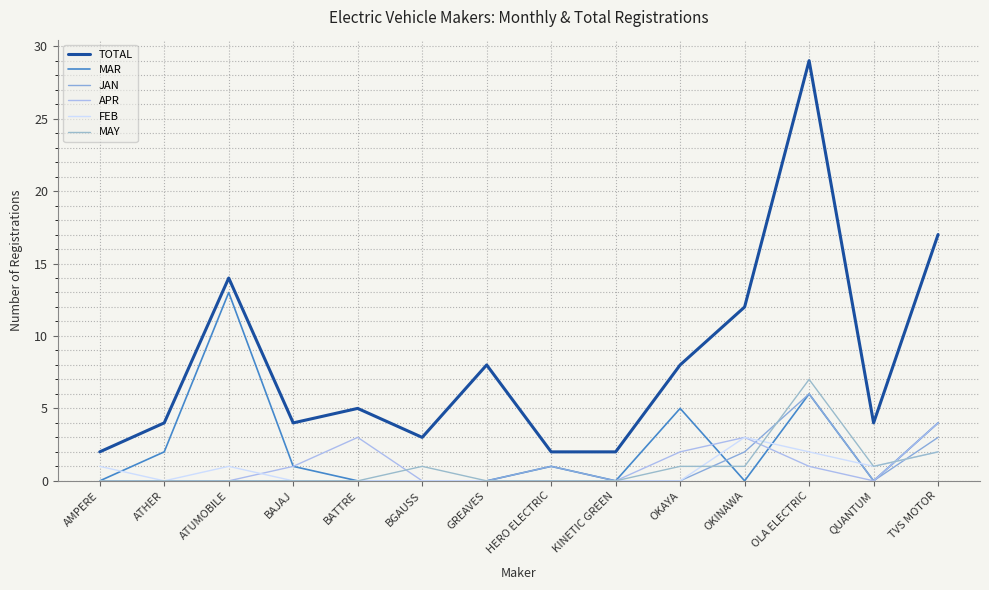

At how many categories does at least one series exceed 27?

1